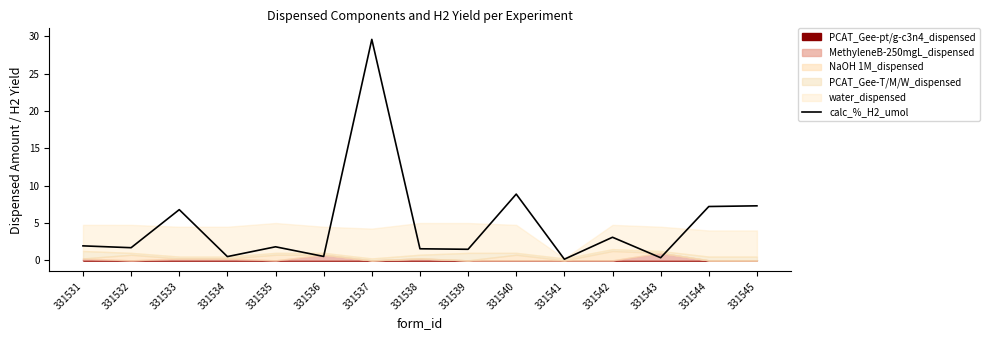

Count the number of values greater than 1.

11